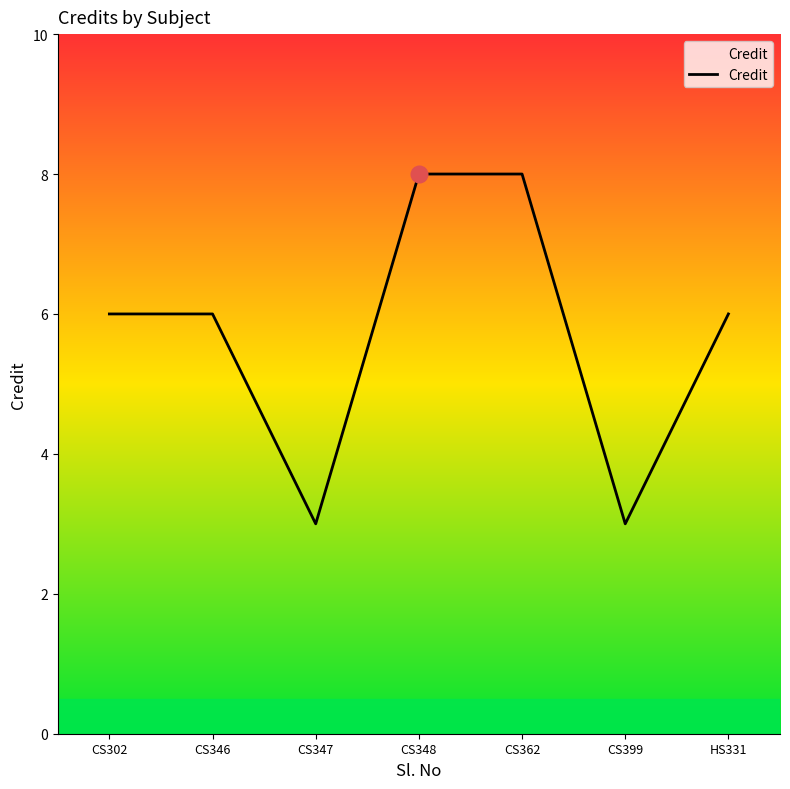

Which has a higher value, CS302 or CS347?

CS302